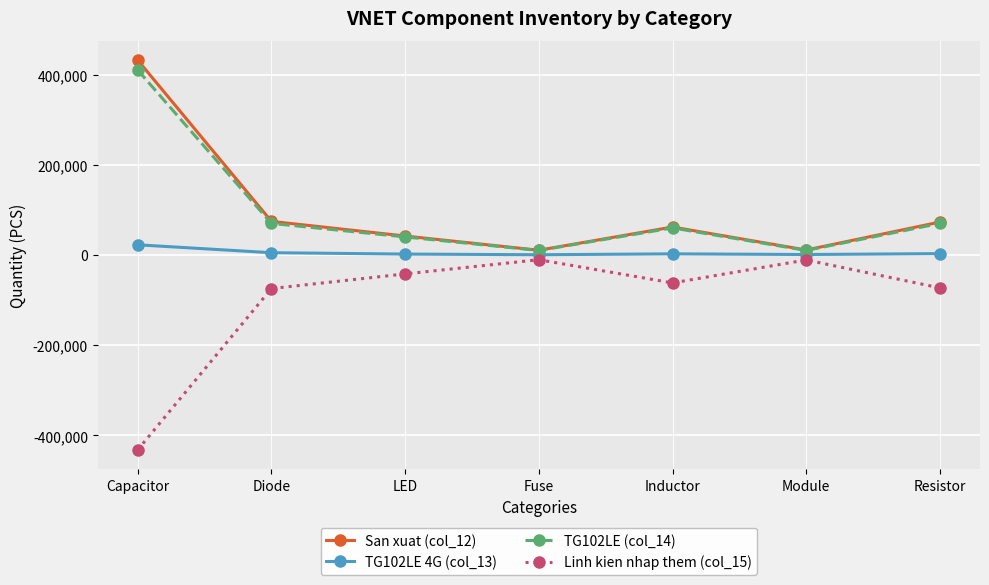

True or false: San xuat (col_12) and TG102LE 4G (col_13) cross at least once.

False